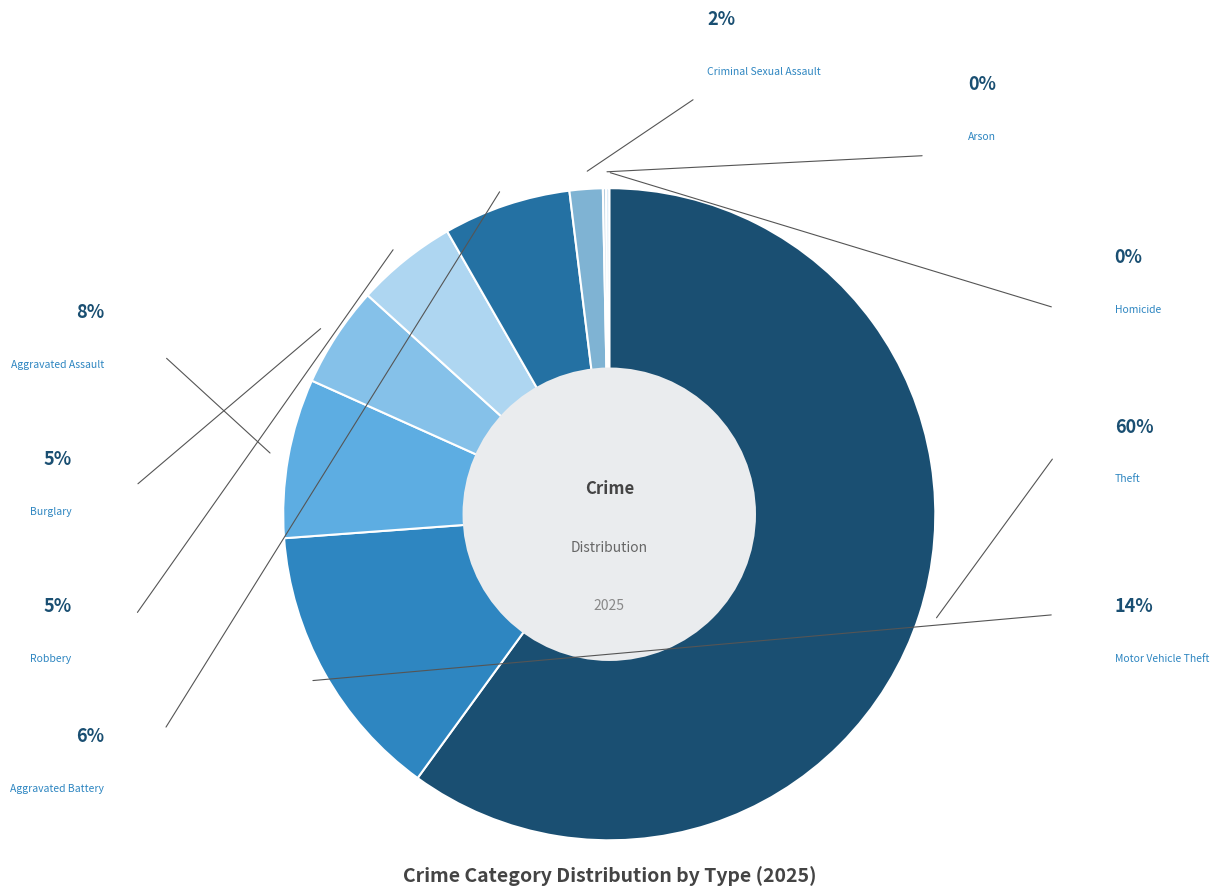

Which has a higher value, Theft or Burglary?

Theft